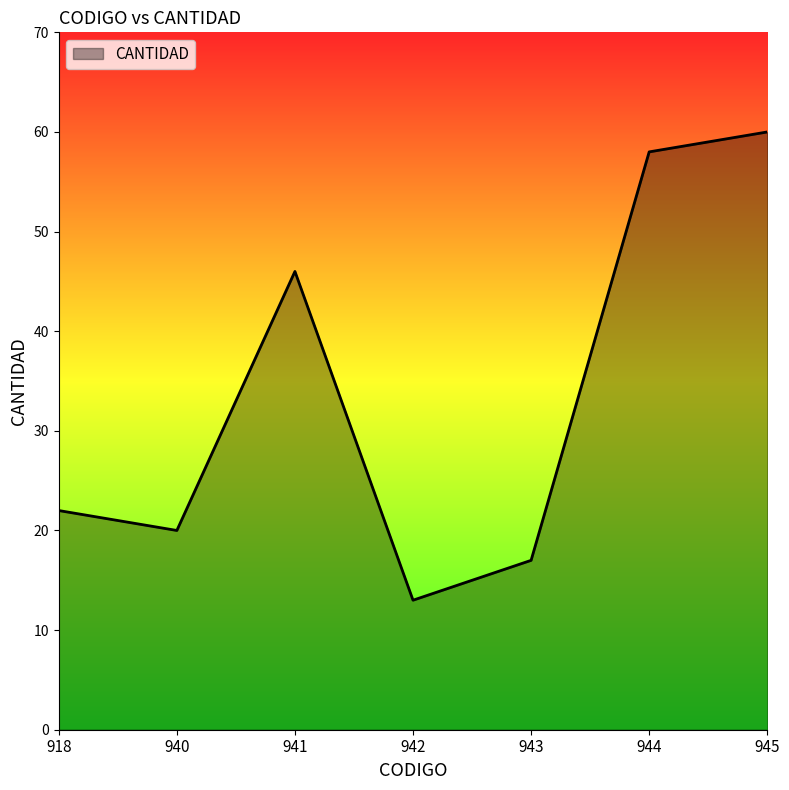

Approximately how many times larger is the value at 941 compared to 940?

2.3